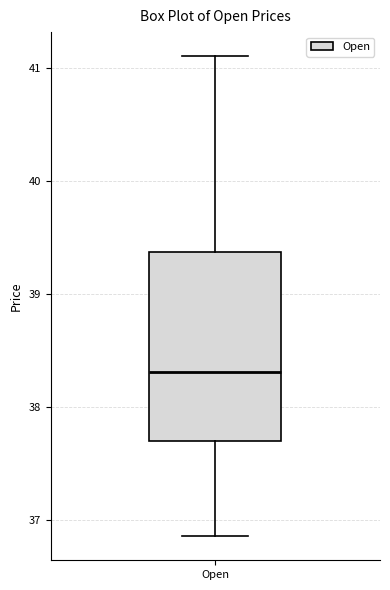

Where does the lower whisker of the box for Open end on the y-axis? The values are not printed on the chart, so give them approximately, as read against the axis.

36.9